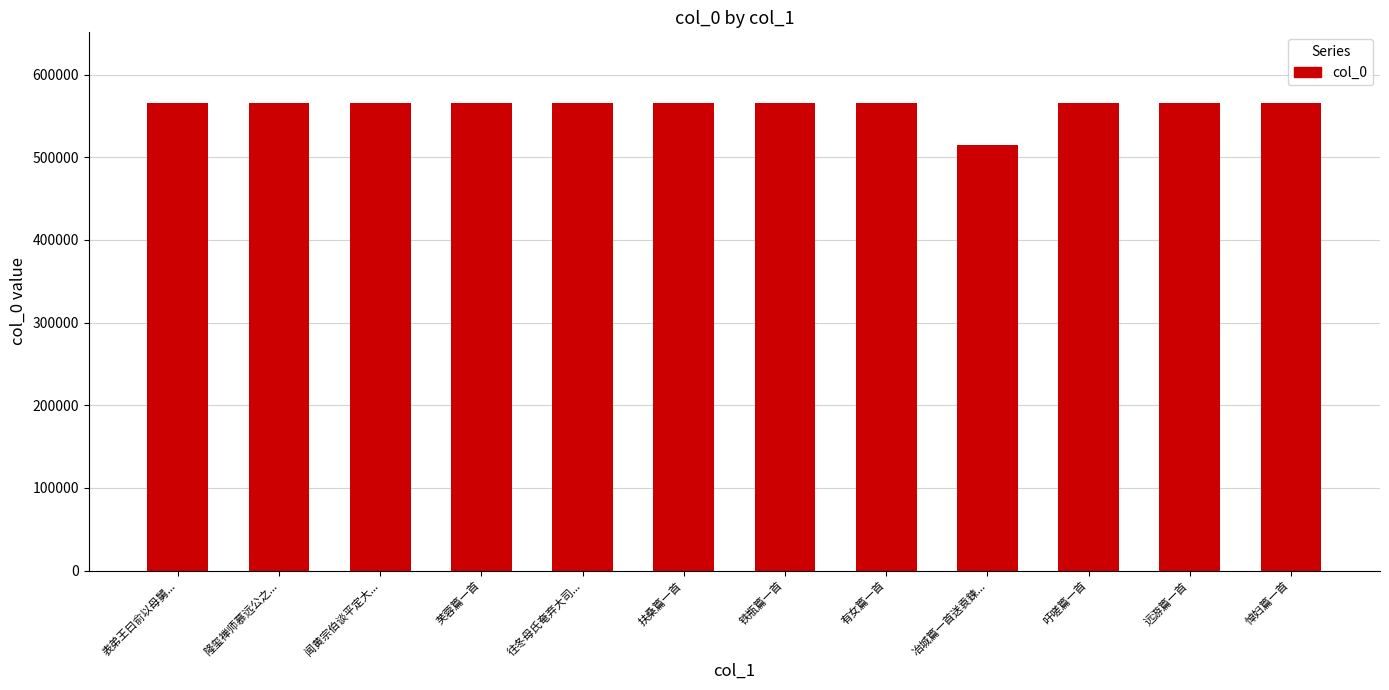

At which category does the chart reach its minimum across all series?

冶城篇一首送袁鍊...